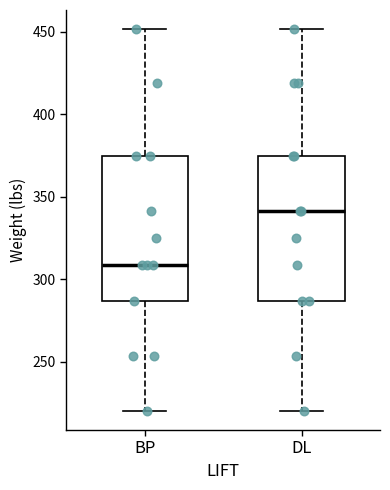

Reading left to right, read every box against the y-axis: the position of its median line, the range the box covers, and the ends of its whiskers. The values are not printed on the chart, so give them approximately, as read against the axis.

BP: median 310, box 285 to 375, whiskers 220 to 450
DL: median 340, box 285 to 375, whiskers 220 to 450